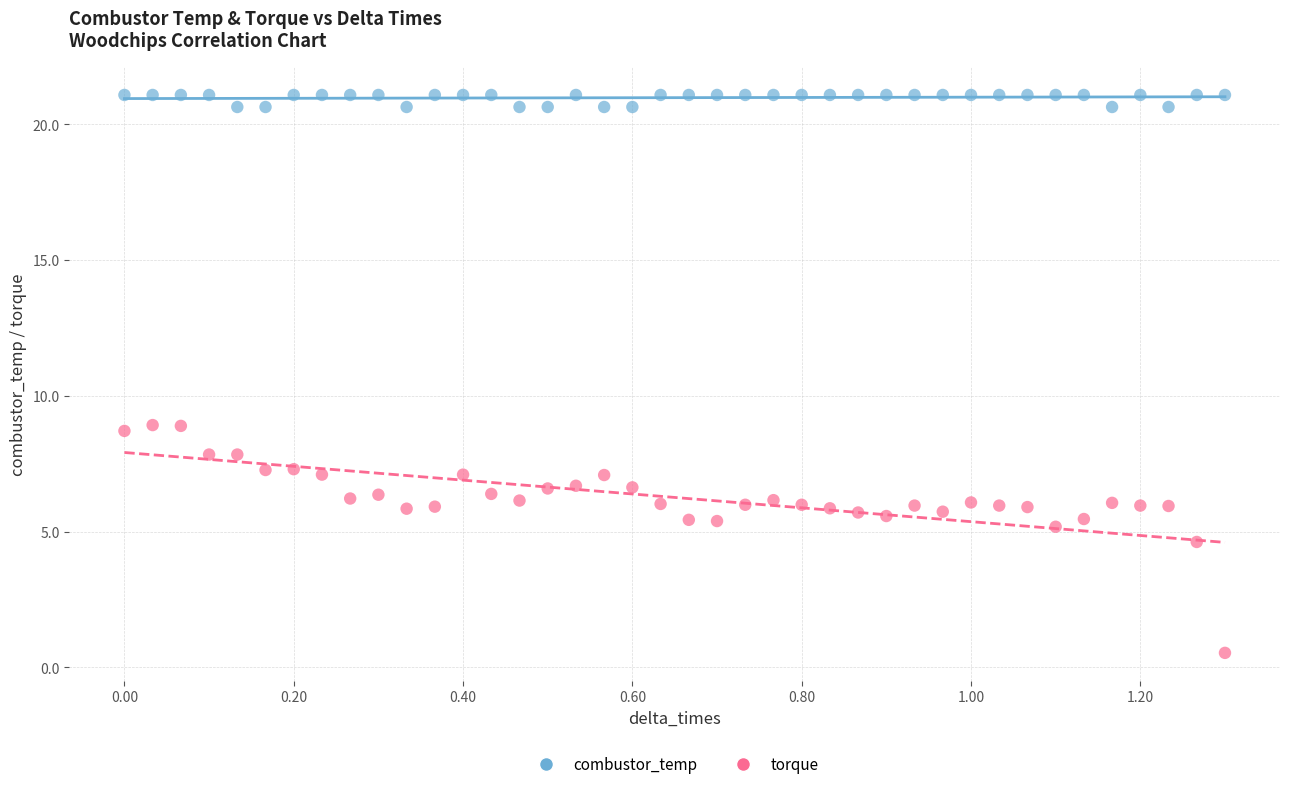

In the torque series, what Y value is closest to 4?

4.6